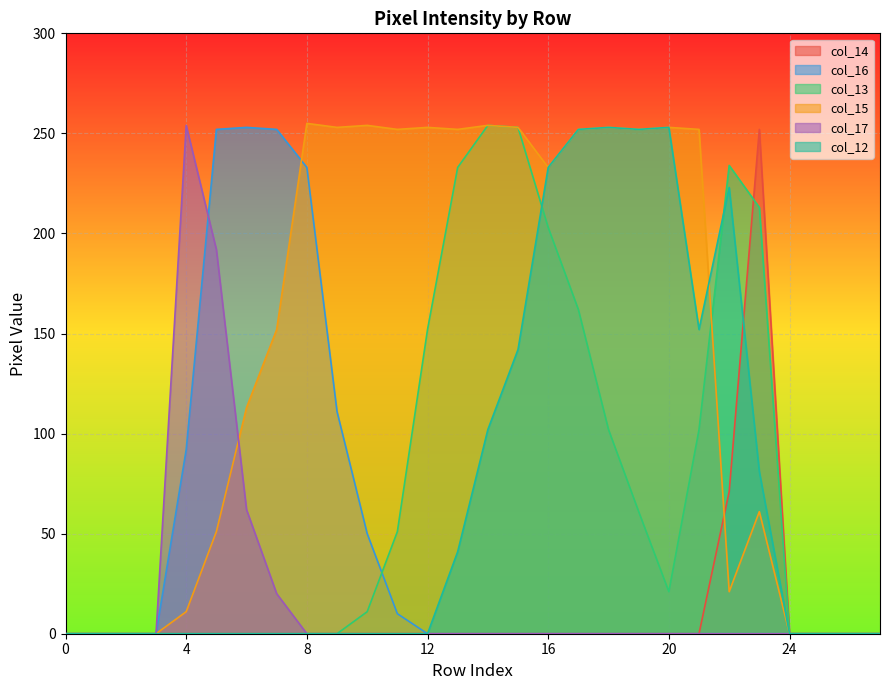

True or false: col_12 and col_16 cross at least once.

False